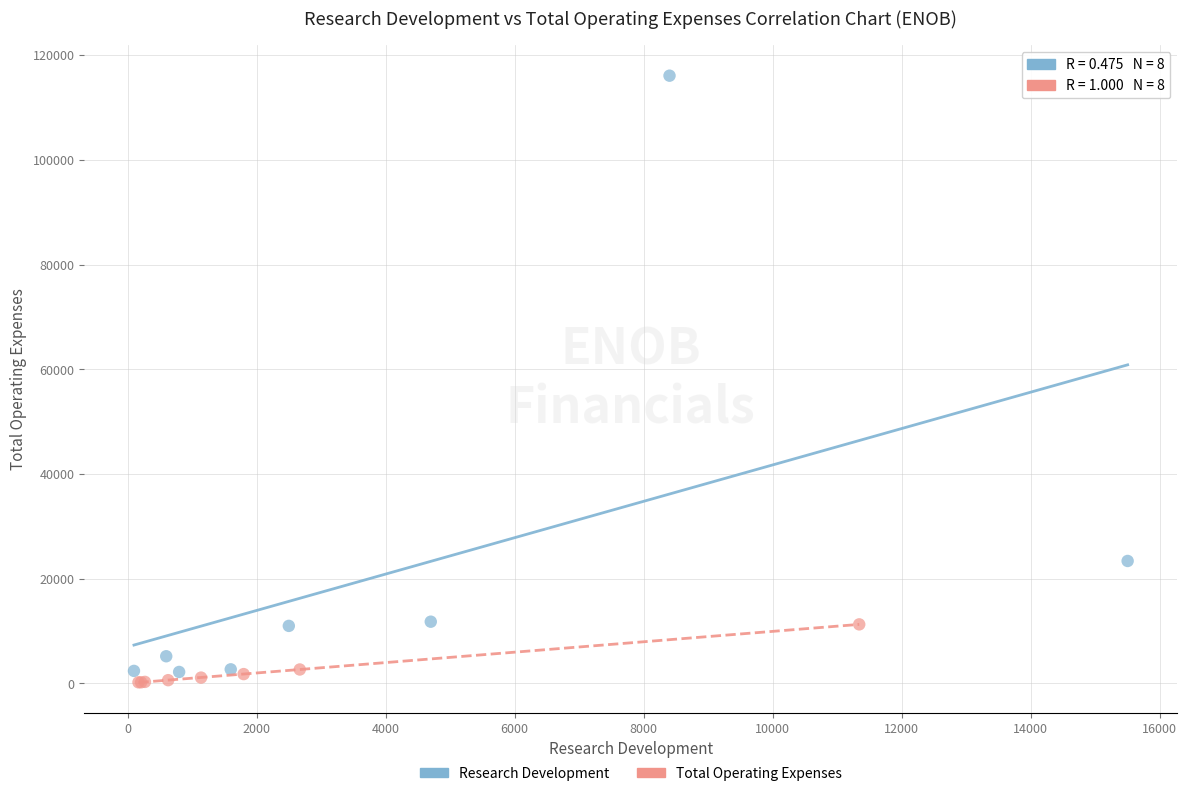

Which series contains the highest Y value?

Research Development